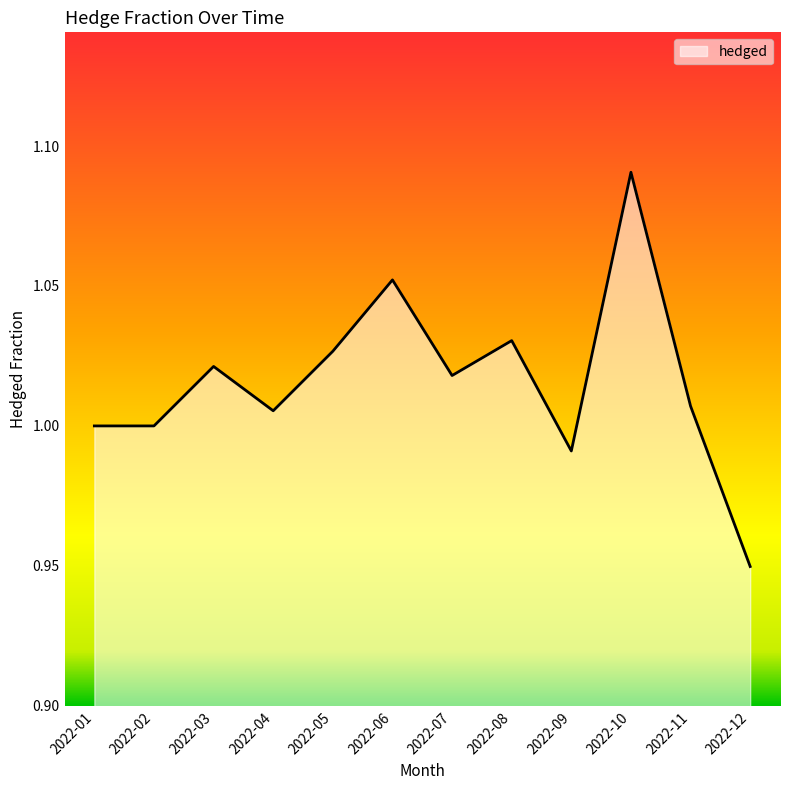

At which category does the chart reach its peak across all series?

2022-10